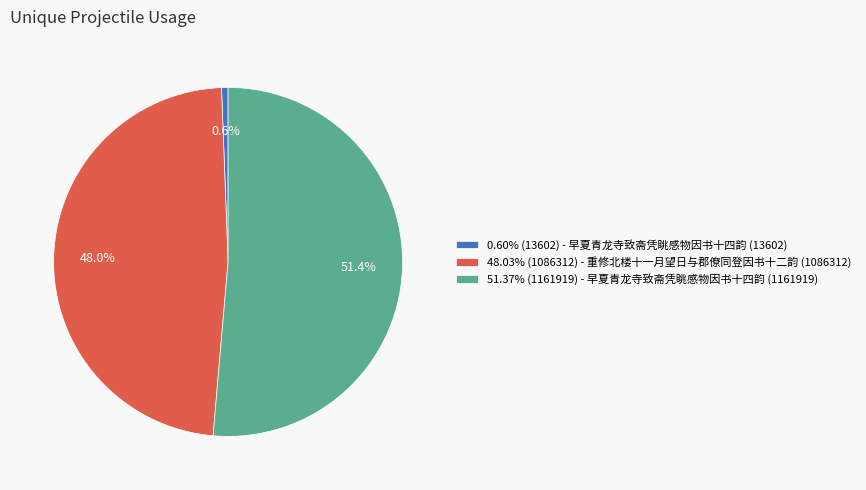

Does 51.37% (1161919) - 早夏青龙寺致斋凭眺感物因书十四韵 (1161919) account for over 50% of the chart?

Yes